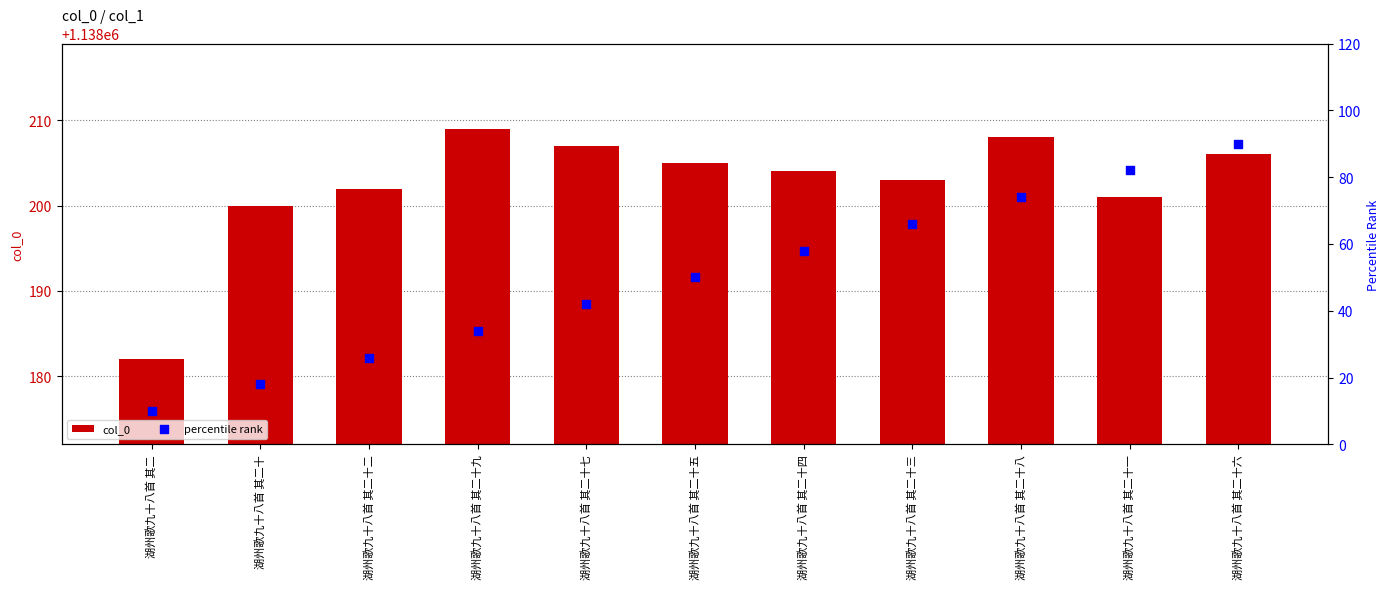

Which series has the largest total across all categories?

col_0